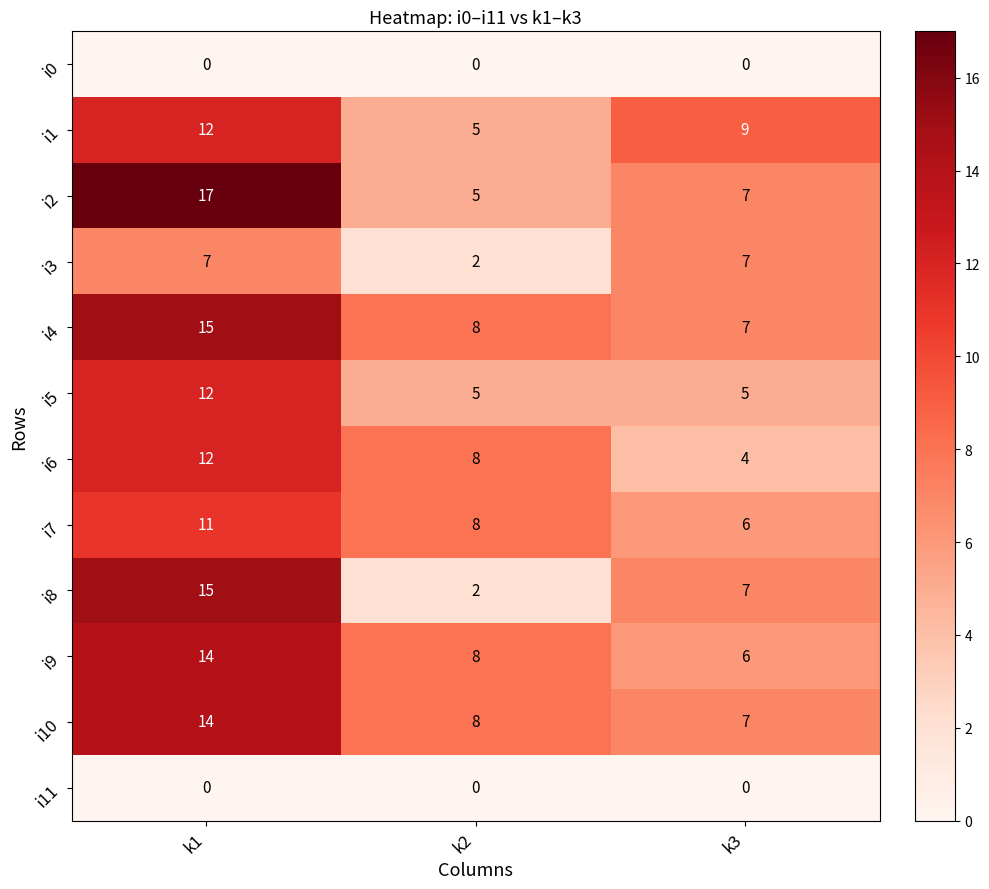

The value of i2 at k3 is 7. True or false?

True